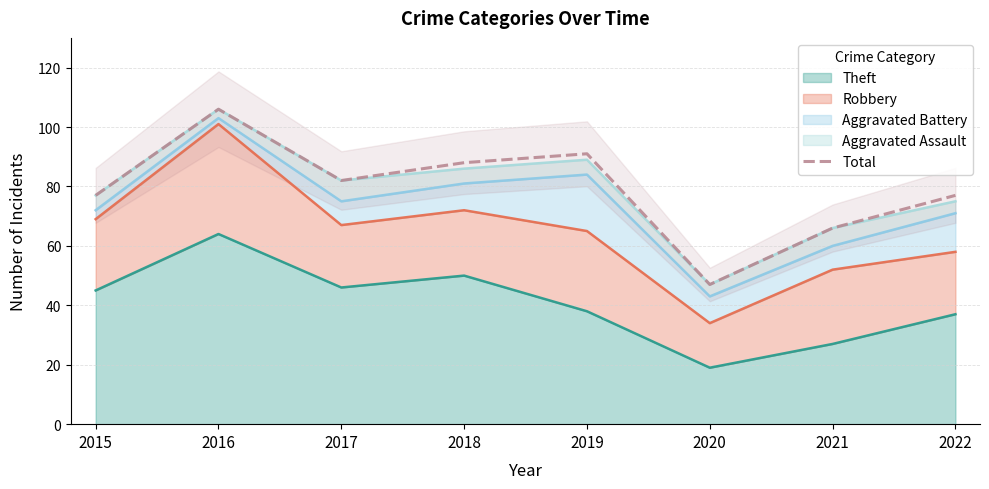

What is the value of the 1st point from the left?

77